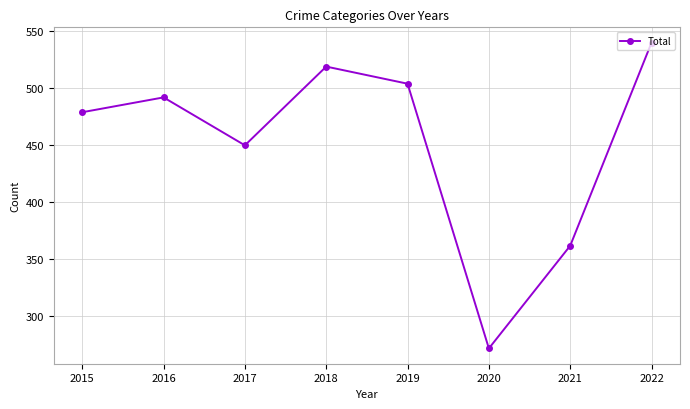

How many data points are less than 492?

4